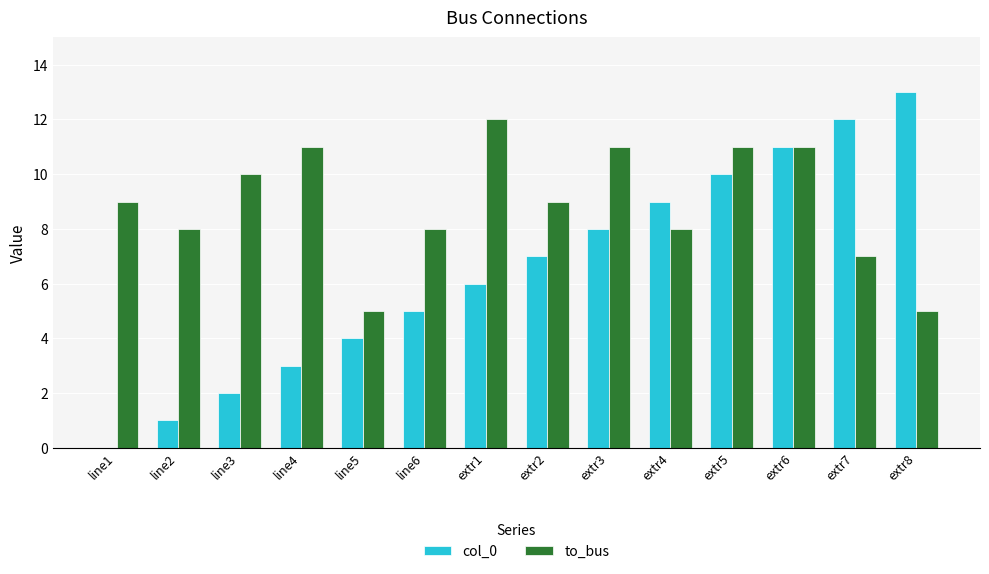

What is the difference between the col_0 values at extr2 and line3?

5